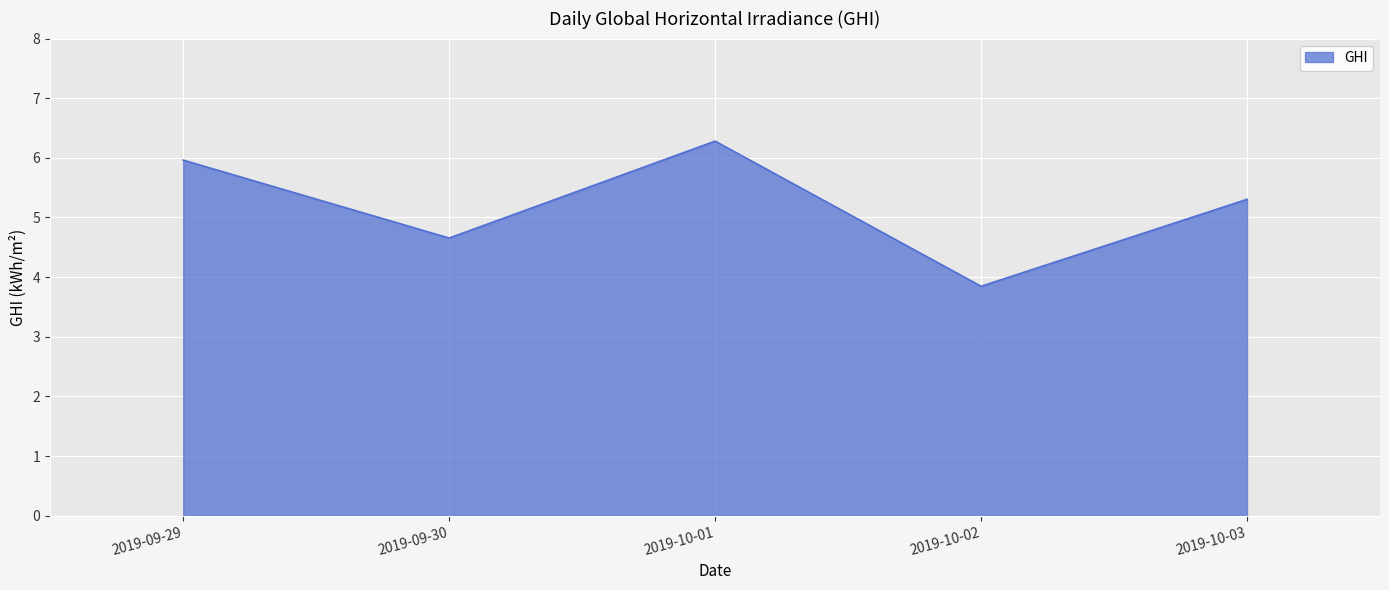

What is the difference between the maximum and second lowest values?

1.6